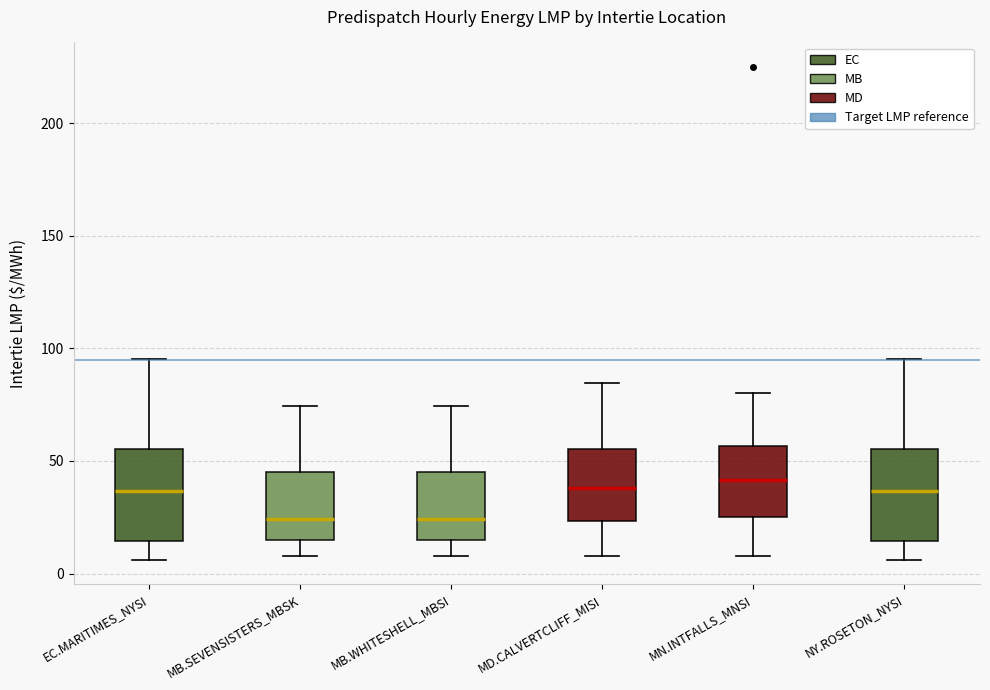

Reading left to right, read every box against the y-axis: the position of its median line, the range the box covers, and the ends of its whiskers. The values are not printed on the chart, so give them approximately, as read against the axis.

EC.MARITIMES_NYSI: median 35, box 15 to 55, whiskers 5 to 95
MB.SEVENSISTERS_MBSK: median 25, box 15 to 45, whiskers 10 to 75
MB.WHITESHELL_MBSI: median 25, box 15 to 45, whiskers 10 to 75
MD.CALVERTCLIFF_MISI: median 40, box 25 to 55, whiskers 10 to 85
MN.INTFALLS_MNSI: median 40, box 25 to 55, whiskers 10 to 80
NY.ROSETON_NYSI: median 35, box 15 to 55, whiskers 5 to 95